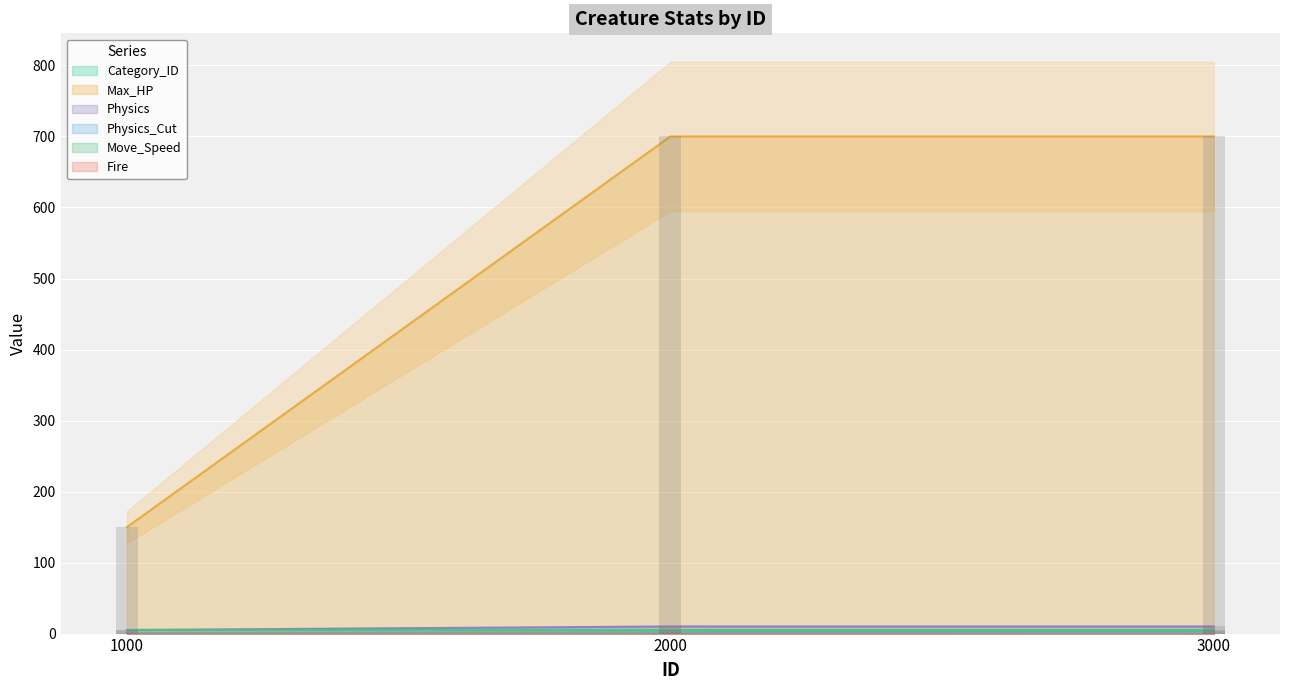

At which category is the sum across all series the highest?

3000